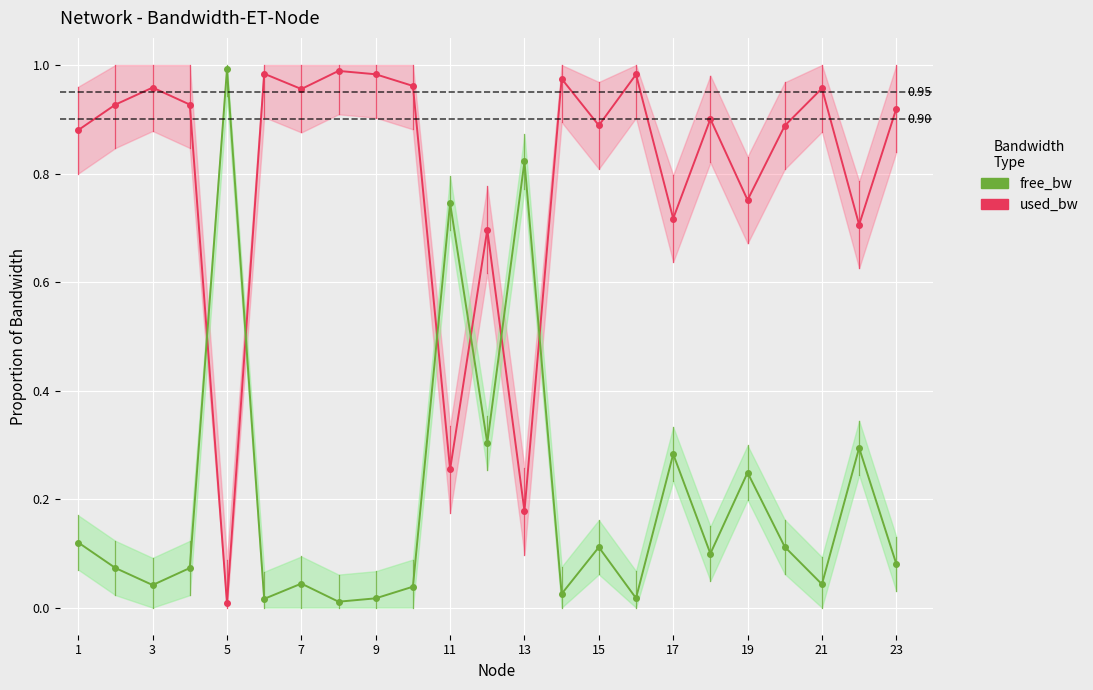

What is the difference between the maximum and minimum values in the used_bw series?

1.0